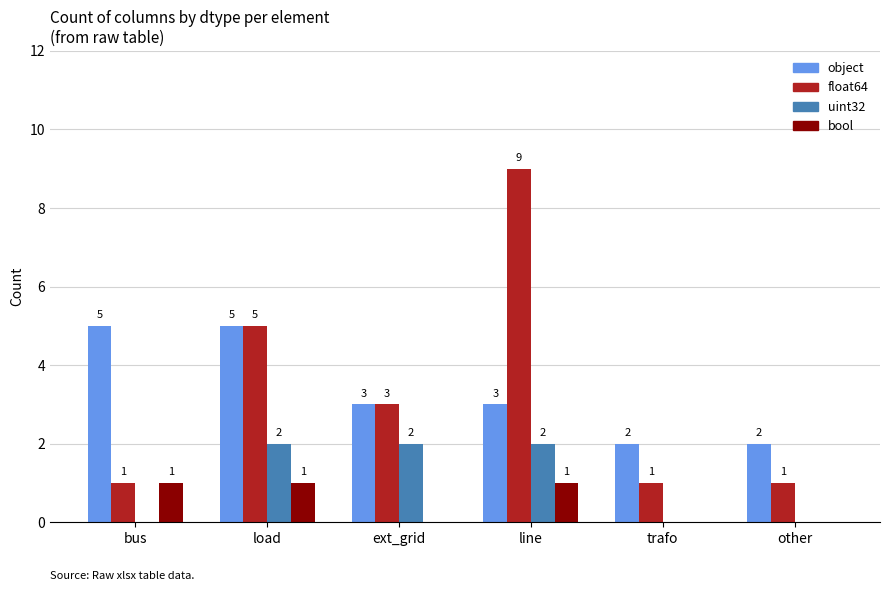

Is the value of uint32 at trafo greater than the value of float64 at line?

No